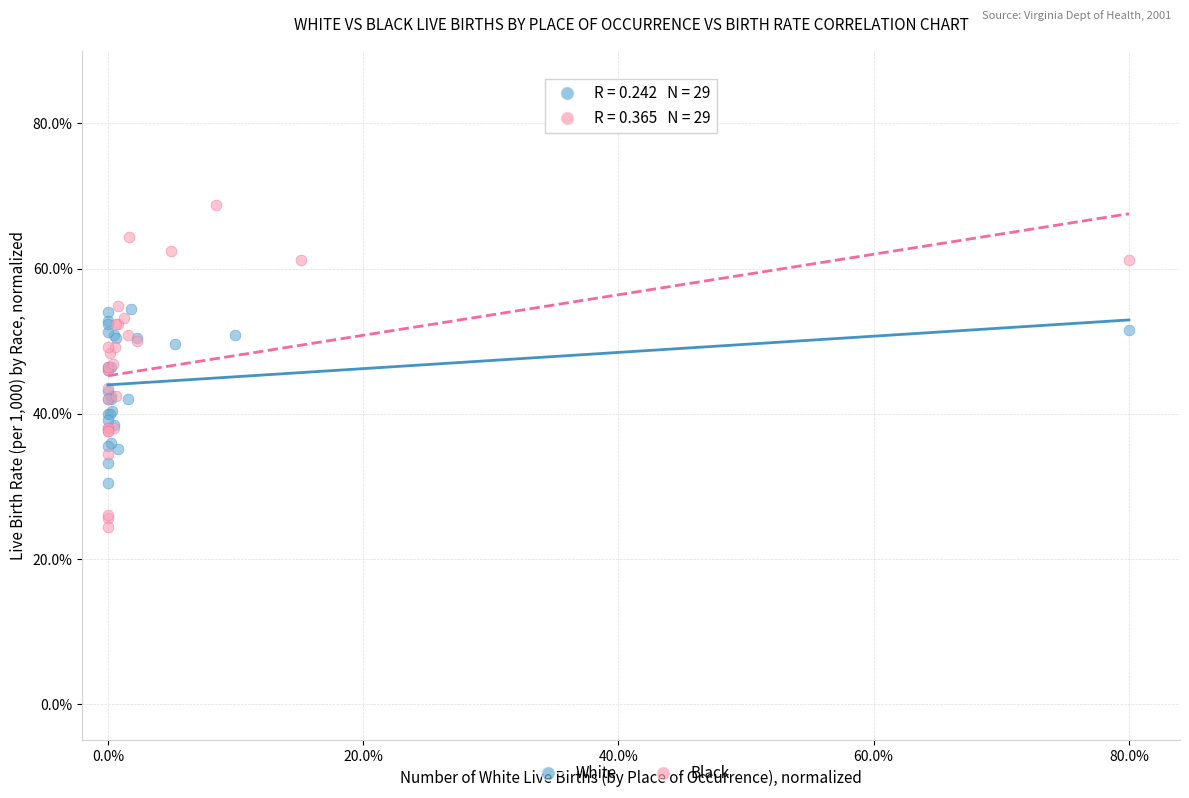

Which series contains the highest Y value?

Black